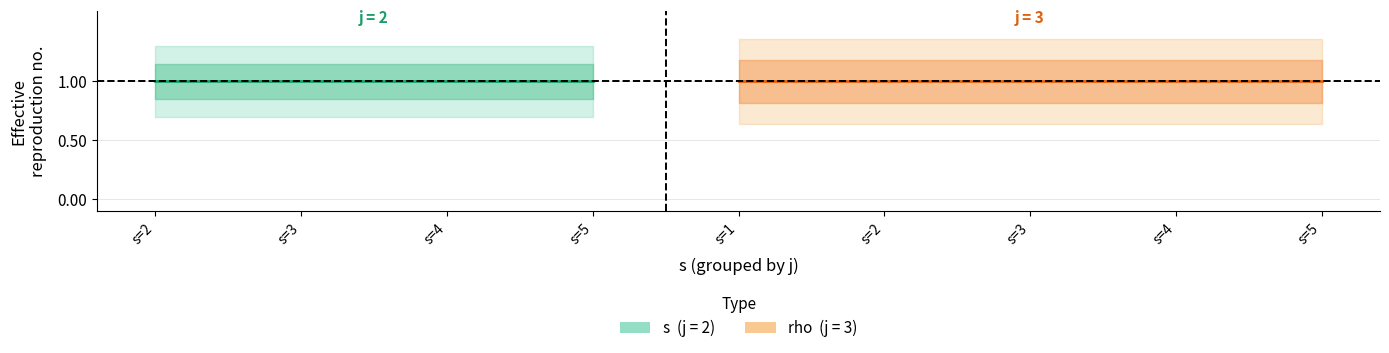

Does the chart have visible grid lines?

Yes